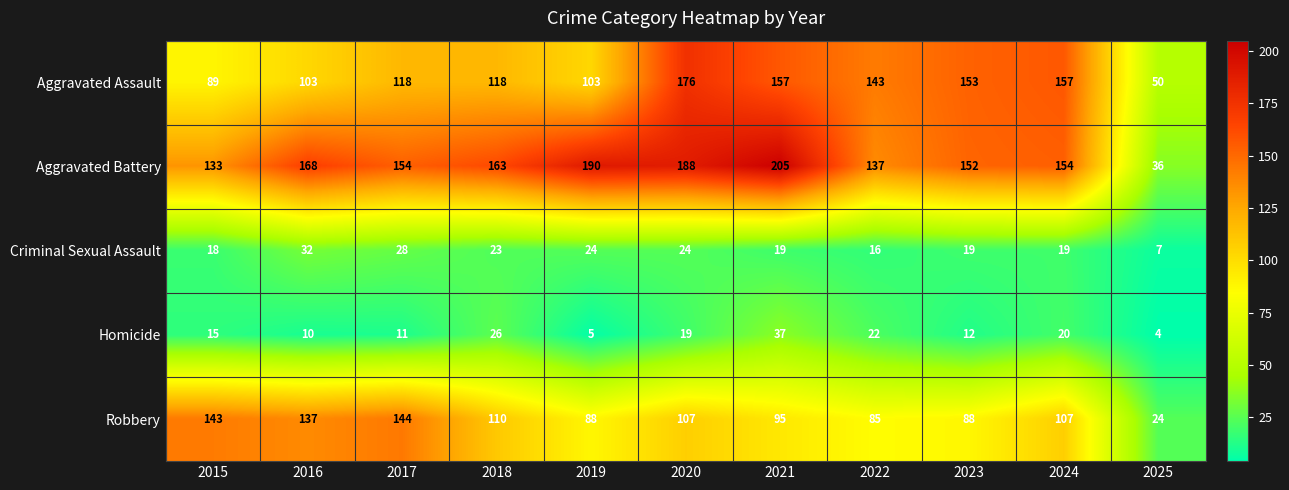

What is the maximum value shown in the chart?

205